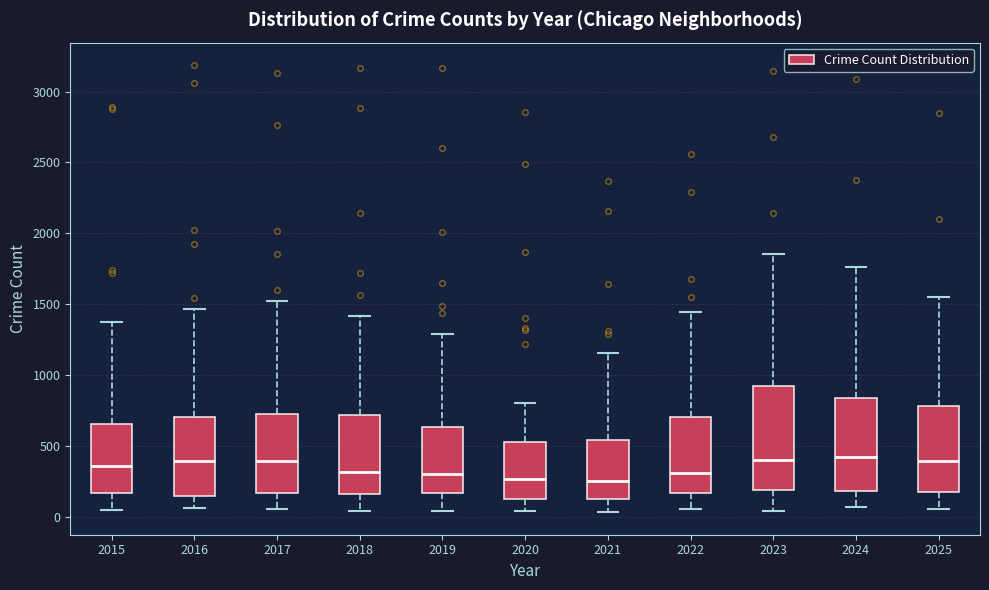

Reading left to right, transcribe this box plot: for each box, give where its median line is, the range the box spans, and where its two whiskers end, as read against the y-axis. The values are not printed on the chart, so give them approximately, as read against the axis.

2015: median 350, box 150 to 650, whiskers 50 to 1400
2016: median 400, box 150 to 700, whiskers 50 to 1450
2017: median 400, box 150 to 750, whiskers 50 to 1500
2018: median 300, box 150 to 700, whiskers 50 to 1400
2019: median 300, box 150 to 650, whiskers 50 to 1300
2020: median 250, box 100 to 550, whiskers 50 to 800
2021: median 250, box 100 to 550, whiskers 50 to 1150
2022: median 300, box 150 to 700, whiskers 50 to 1450
2023: median 400, box 200 to 900, whiskers 50 to 1850
2024: median 400, box 200 to 850, whiskers 50 to 1750
2025: median 400, box 200 to 800, whiskers 50 to 1550